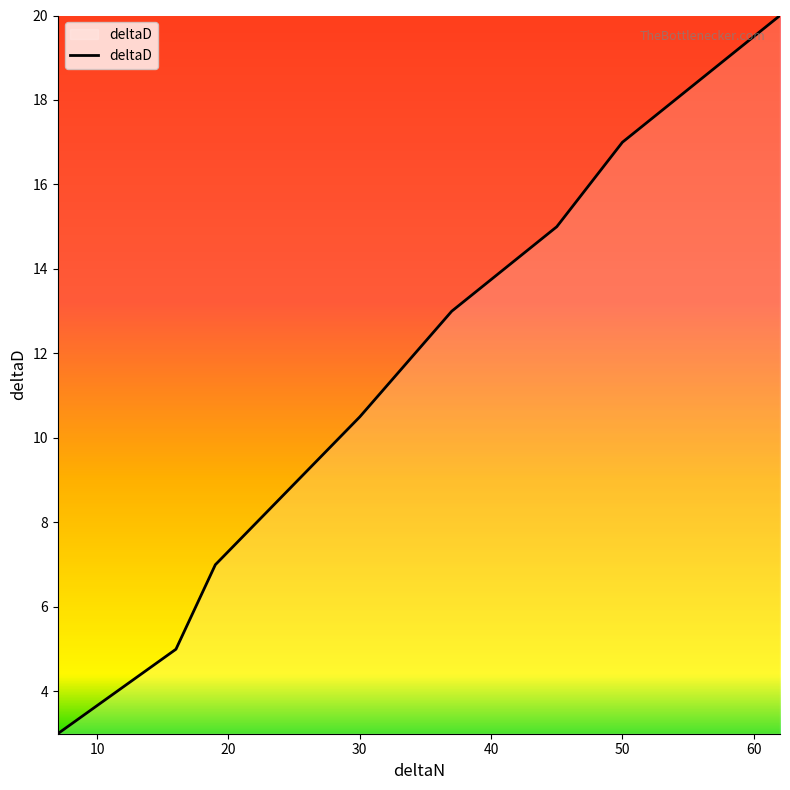

What is the greatest value displayed?

20.0